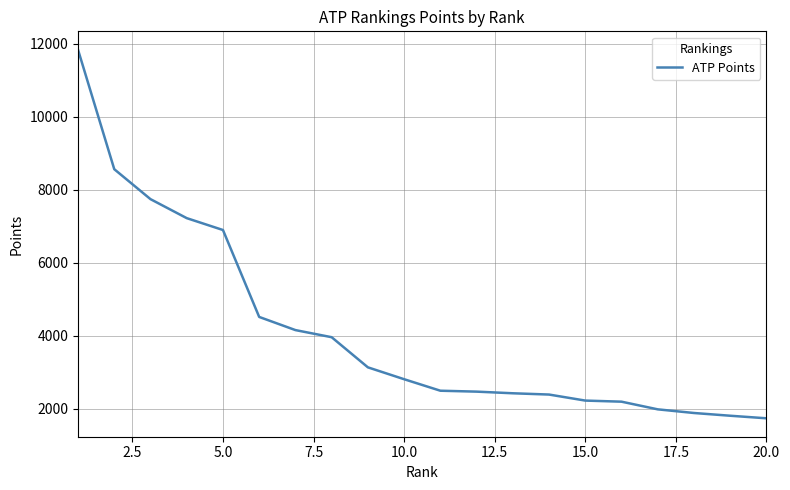

What is the minimum value shown in the chart?

1740